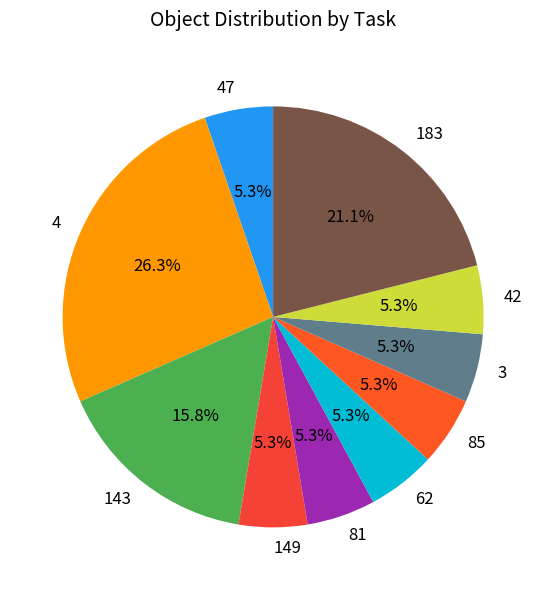

Approximately how many times larger is the value at 183 compared to 149?

4.0